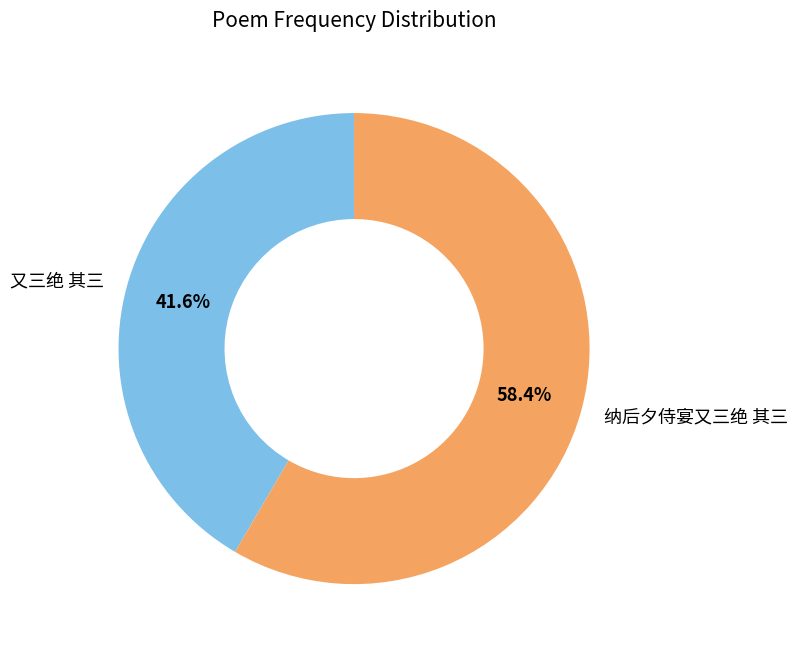

To the nearest percent, what percentage of the pie is 又三绝 其三?

42%